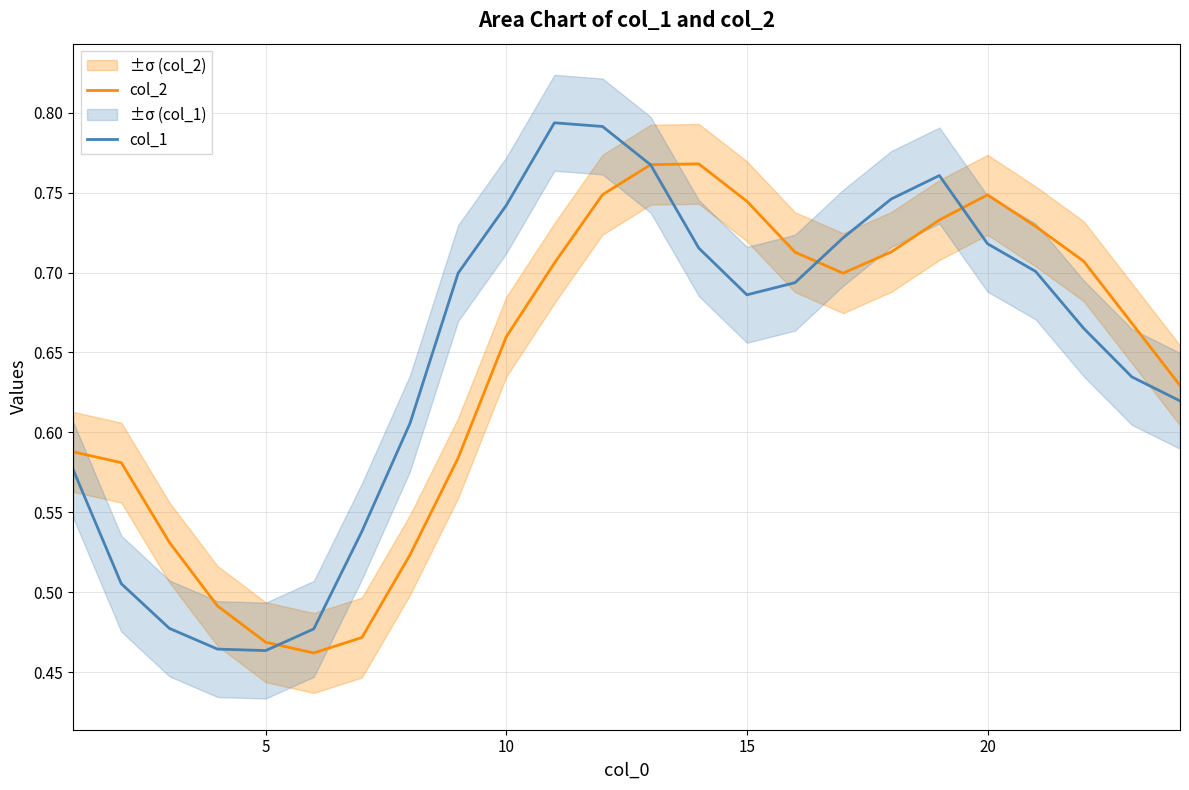

Which series has the largest range (max minus min)?

col_1